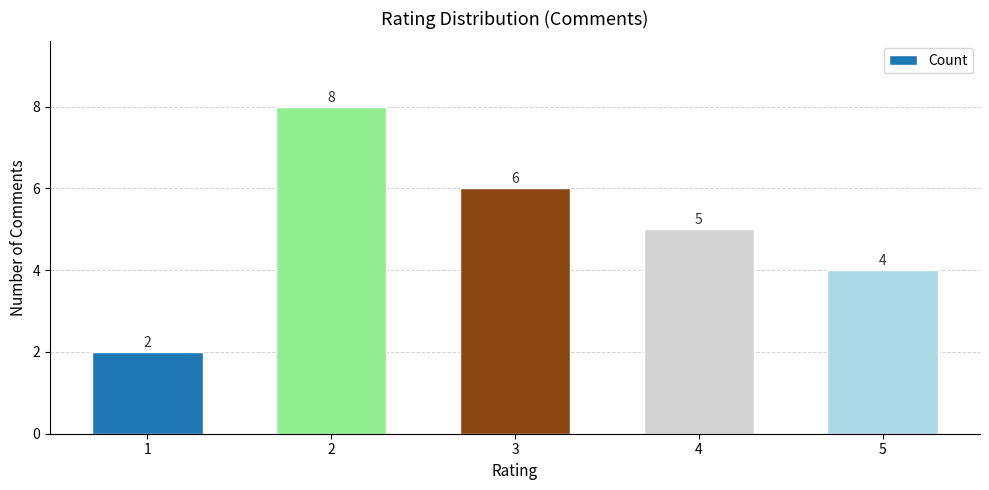

What is the average value?

5